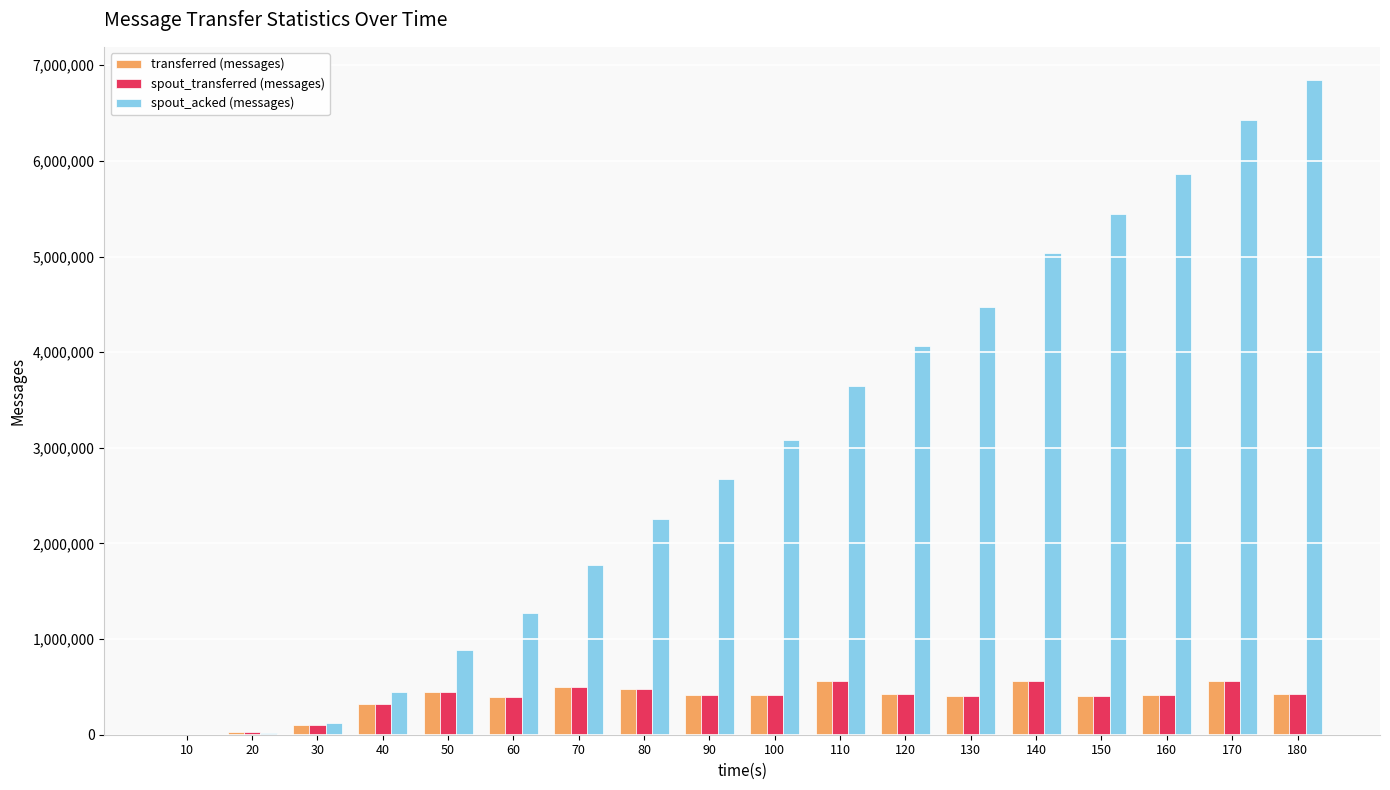

What is the spread (max minus min) of values at 50?

443300